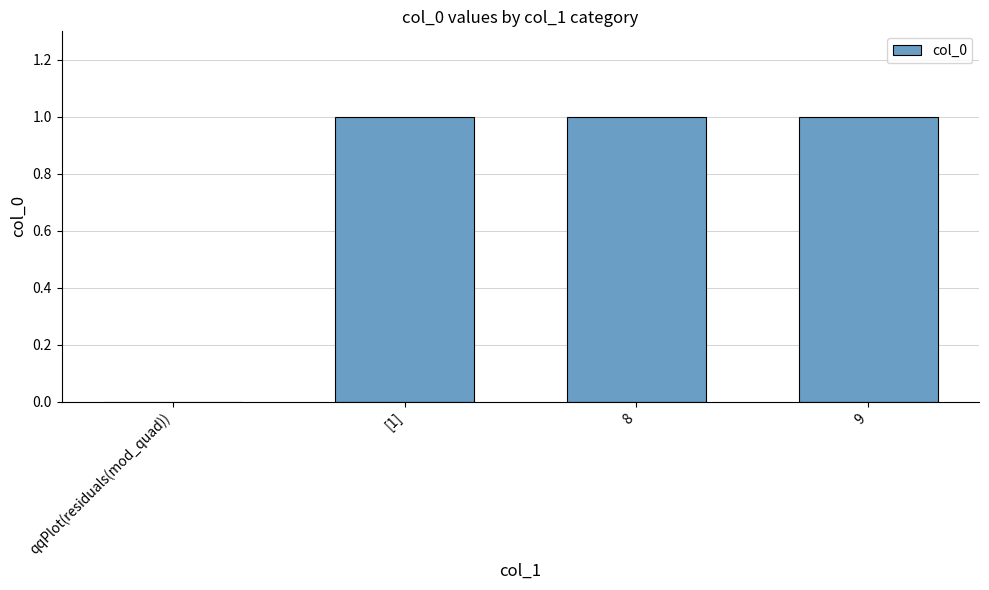

How many distinct data groups are displayed?

1